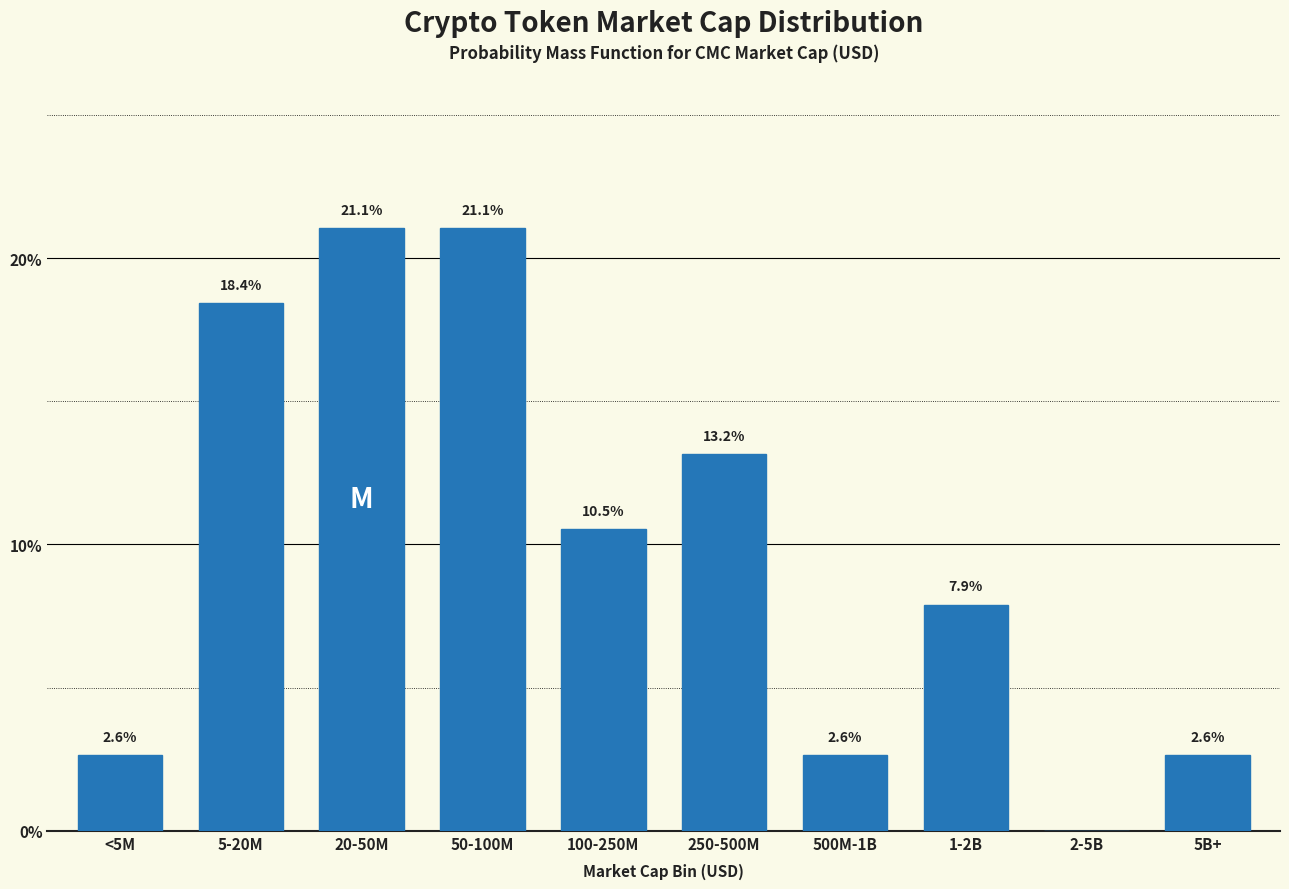

Reading right to left, what are all the values shown in this chart?

5B+=2.6	2-5B=0.0	1-2B=7.9	500M-1B=2.6	250-500M=13.2	100-250M=10.5	50-100M=21.1	20-50M=21.1	5-20M=18.4	<5M=2.6